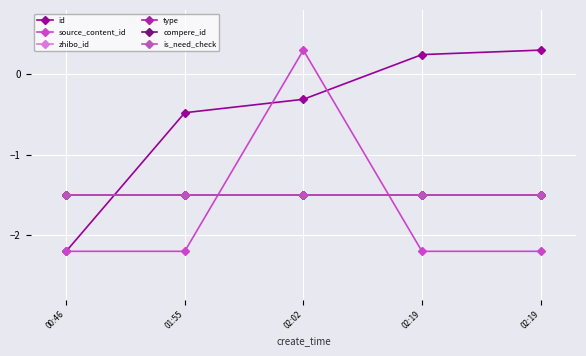

What is the sum of all source_content_id values?

-8.5